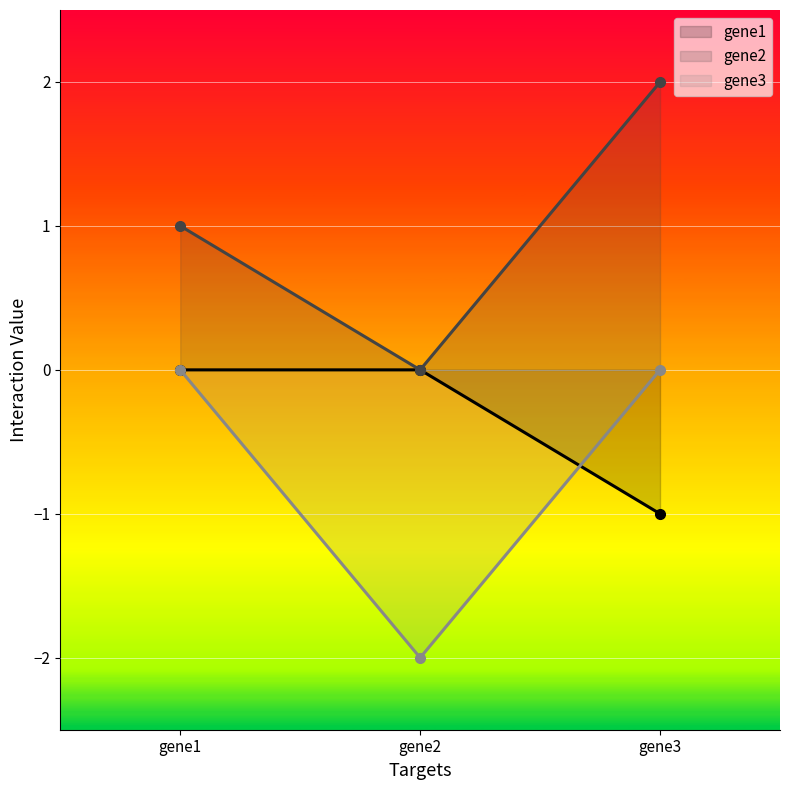

What is the sum of the gene3 values at gene3 and gene2?

-2